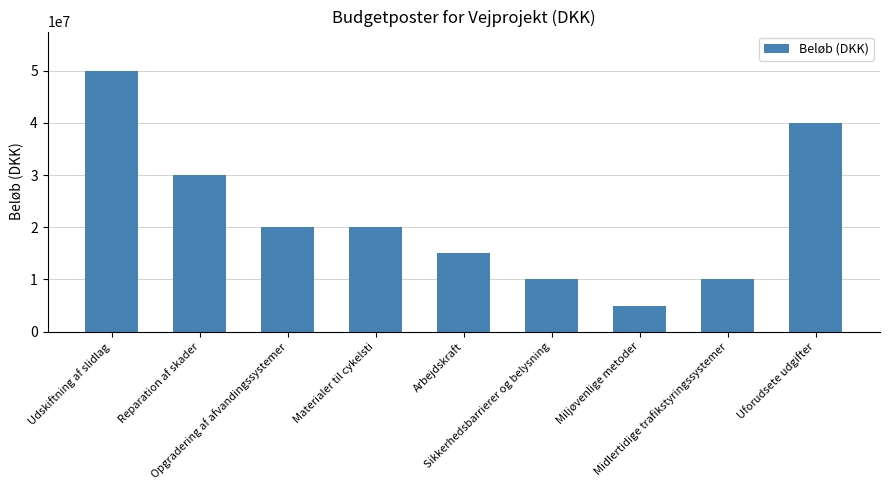

Between Uforudsete udgifter and Midlertidige trafikstyringssystemer, which is larger?

Uforudsete udgifter